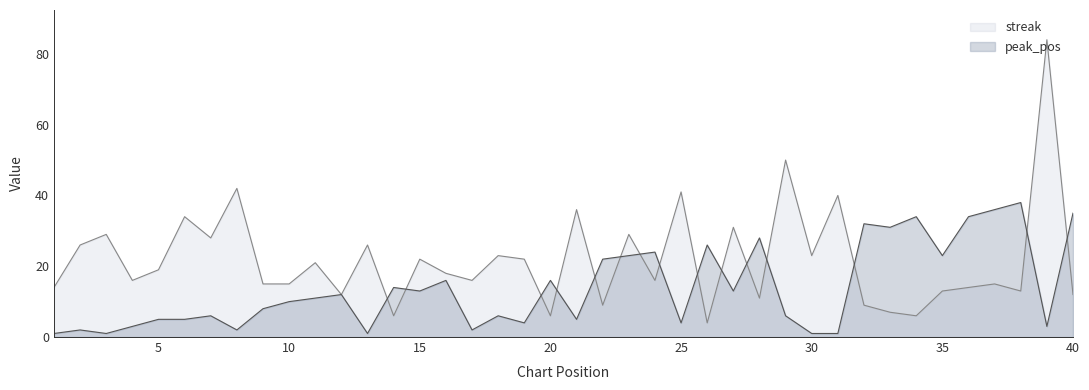

Rank the categories by peak_pos value from lowest to highest.

1, 3, 13, 30, 31, 2, 8, 17, 4, 39, 19, 25, 5, 6, 21, 7, 18, 29, 9, 10, 11, 12, 15, 27, 14, 16, 20, 22, 23, 35, 24, 26, 28, 33, 32, 34, 36, 40, 37, 38